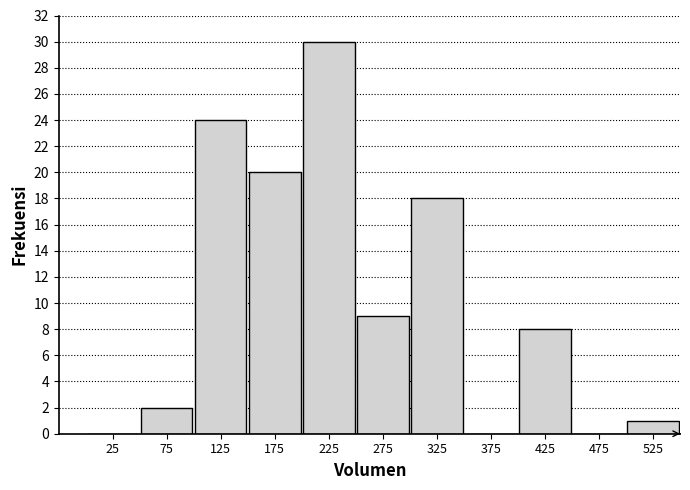

Over which range of the x-axis is the bar tallest?

200 to 250